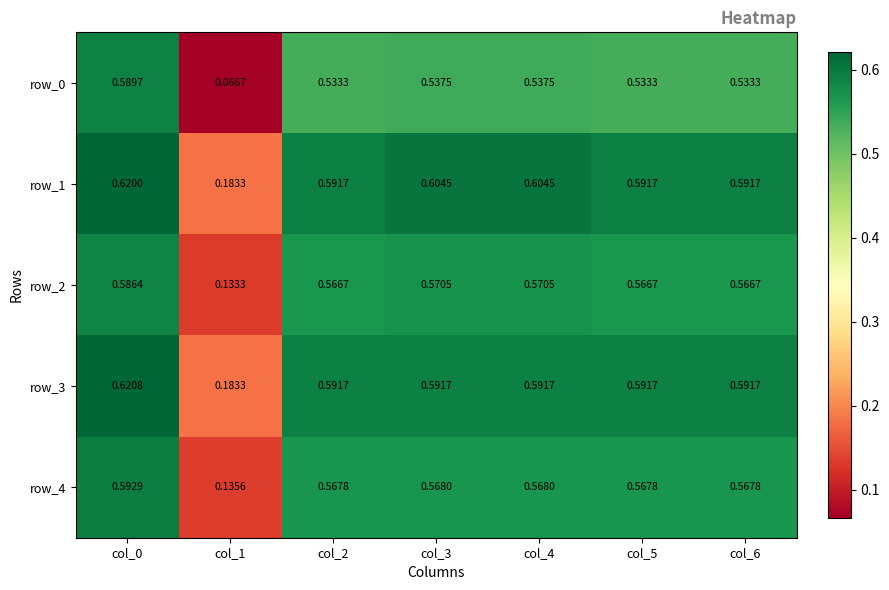

What is the sum of all row_3 values?

3.8